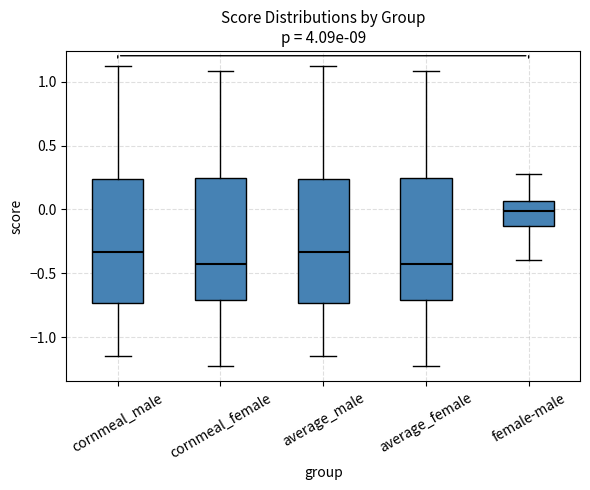

Reading left to right, transcribe this box plot: for each box, give where its median line is, the range the box spans, and where its two whiskers end, as read against the y-axis. The values are not printed on the chart, so give them approximately, as read against the axis.

cornmeal_male: median -0.35, box -0.75 to 0.25, whiskers -1.15 to 1.10
cornmeal_female: median -0.45, box -0.70 to 0.25, whiskers -1.25 to 1.10
average_male: median -0.35, box -0.75 to 0.25, whiskers -1.15 to 1.10
average_female: median -0.45, box -0.70 to 0.25, whiskers -1.25 to 1.10
female-male: median 0.00, box -0.15 to 0.05, whiskers -0.40 to 0.25